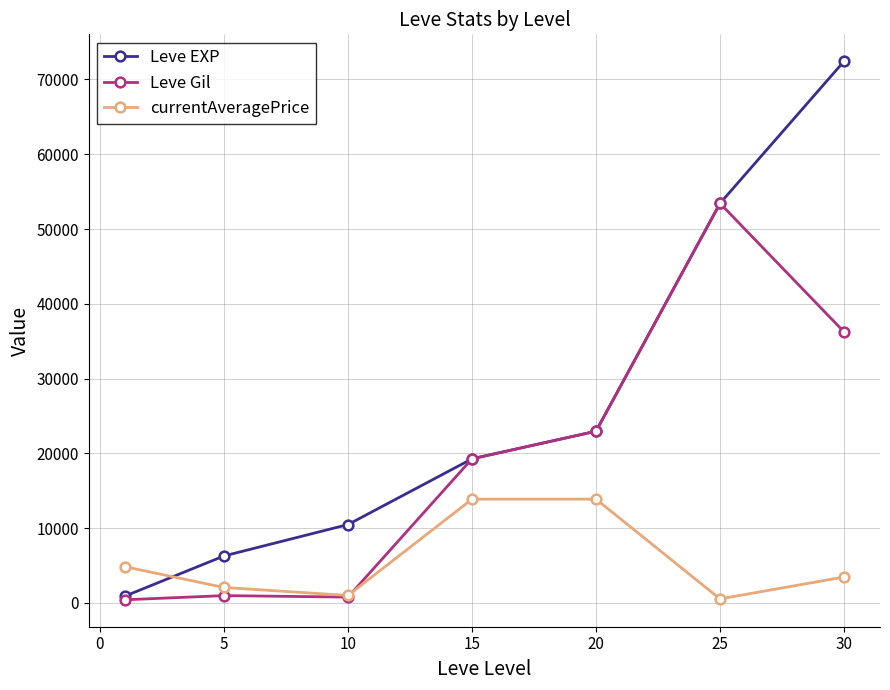

Rank the series by their average value, from lowest to highest.

currentAveragePrice, Leve Gil, Leve EXP